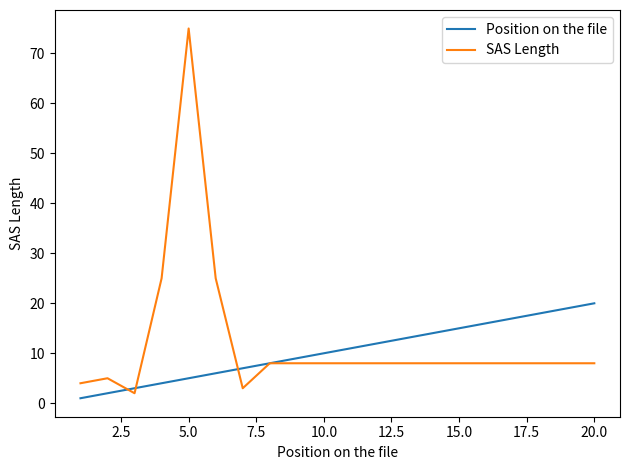

Is this an area chart (filled region under the line)?

No